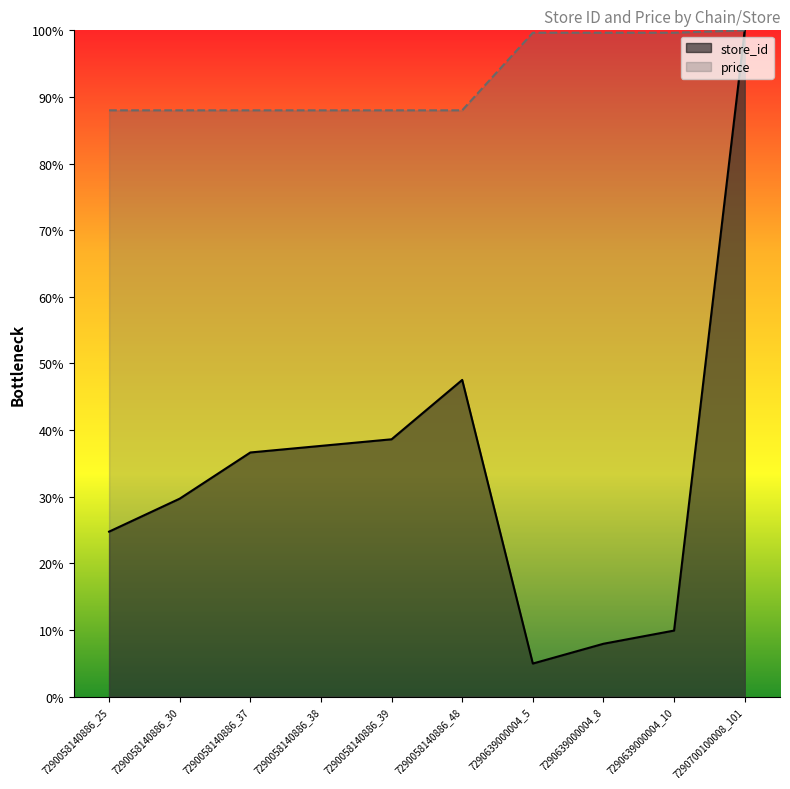

What is the value of the store_id point at the 3rd from the left?

36.6